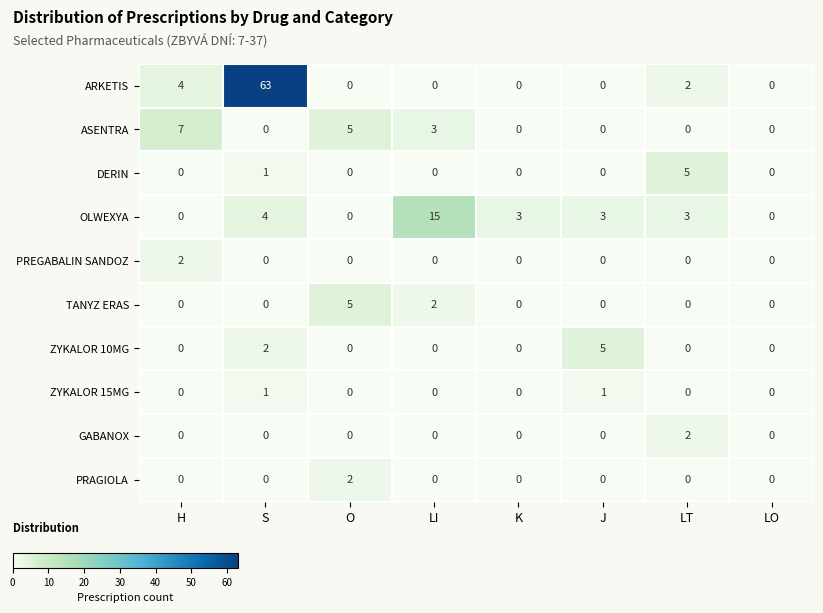

What is the difference between the maximum and minimum values in the ZYKALOR 10MG series?

5